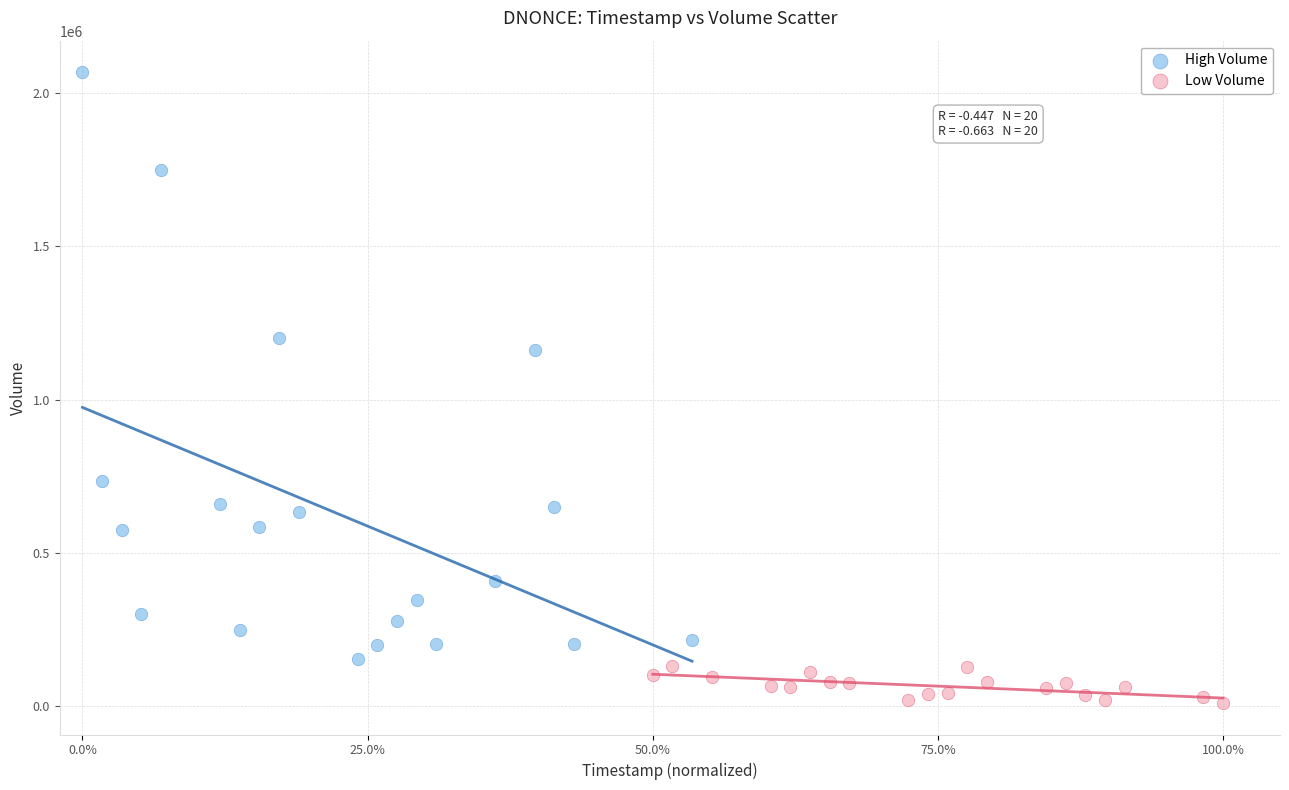

Which series contains the lowest Y value?

Low Volume